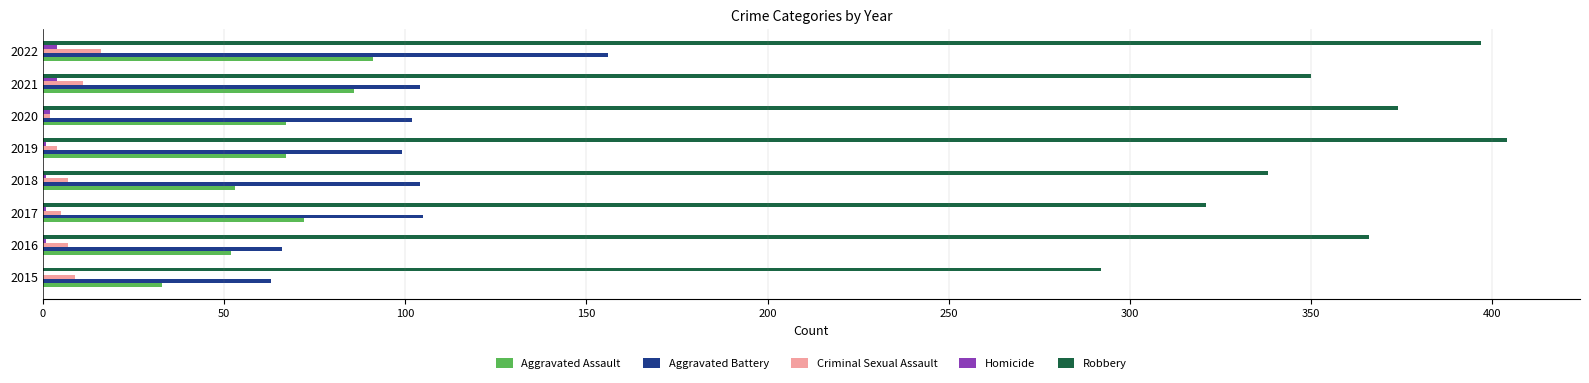

At which category is the sum across all series the highest?

2022